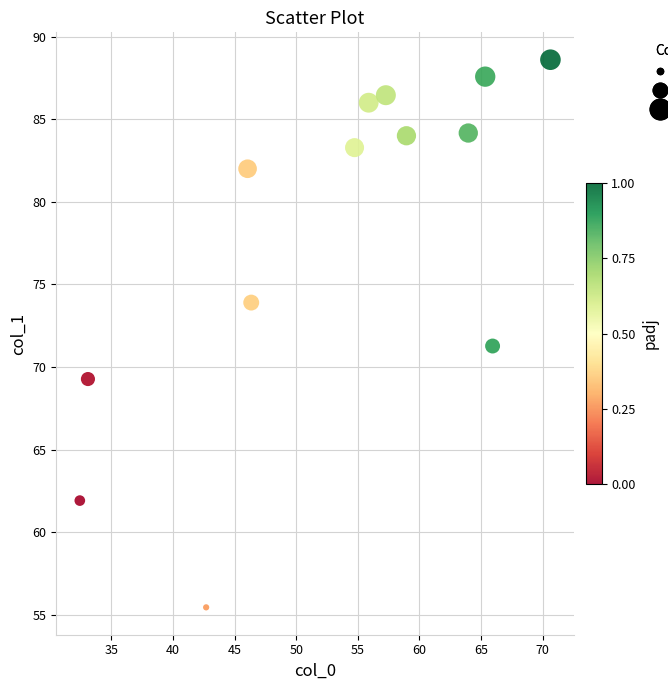

What is the range of X values (max minus min)?

38.2